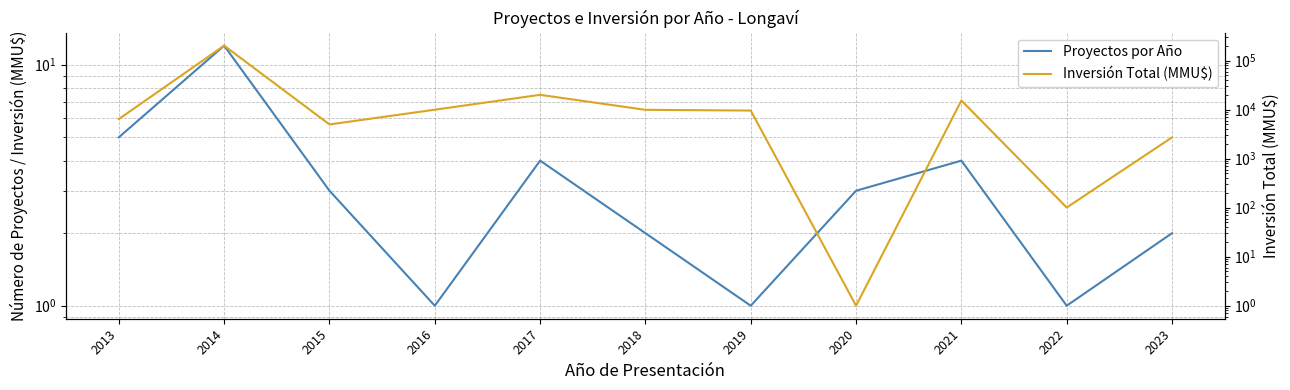

Which series has the largest total across all categories?

Inversión Total (MMU$)